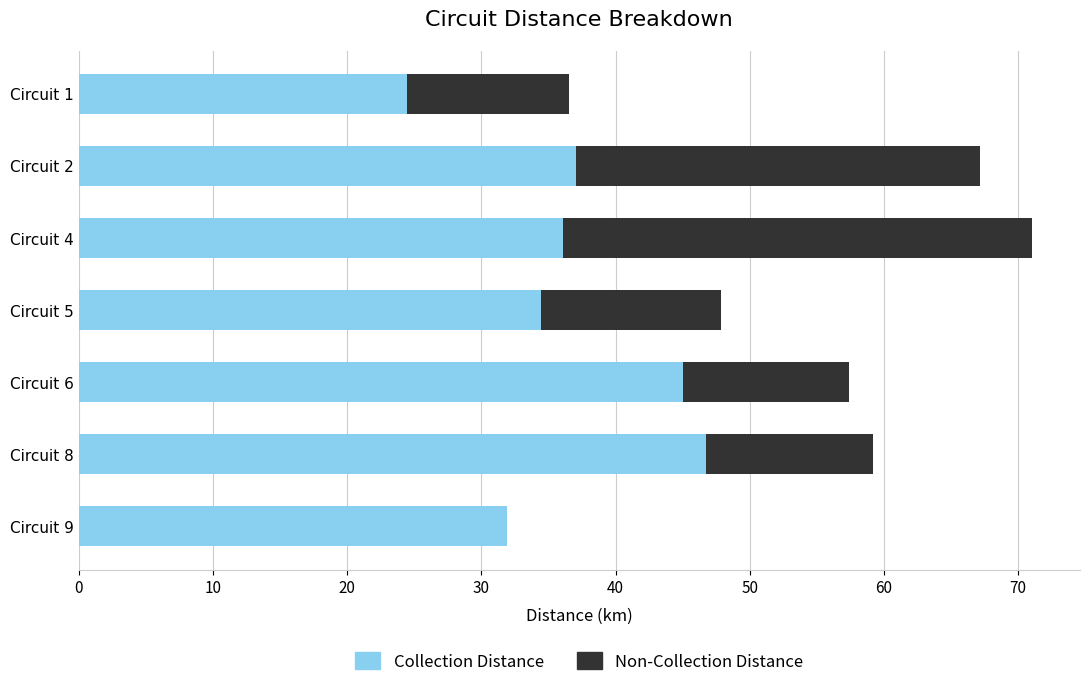

Is it true that Collection Distance equals 65.4 at Circuit 2?

False